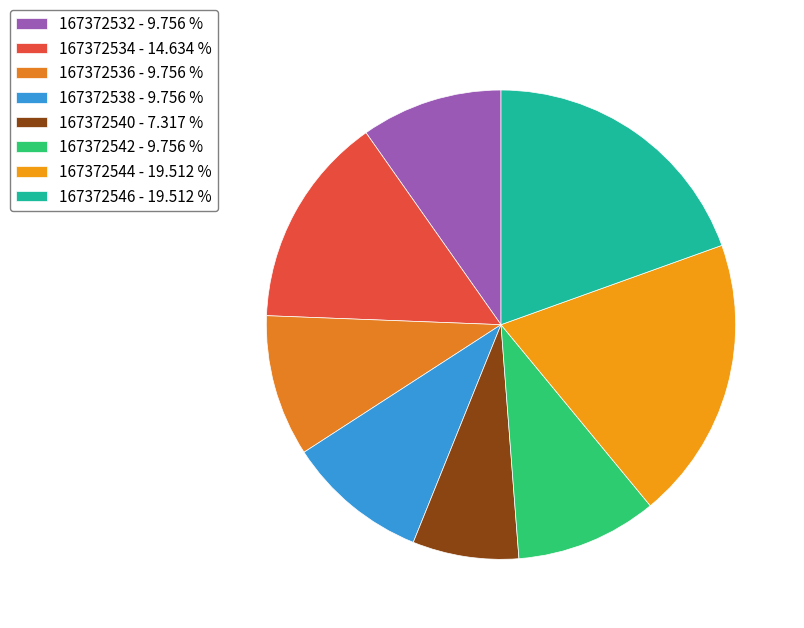

Rank the categories by value from lowest to highest.

167372540, 167372532, 167372536, 167372538, 167372542, 167372534, 167372544, 167372546